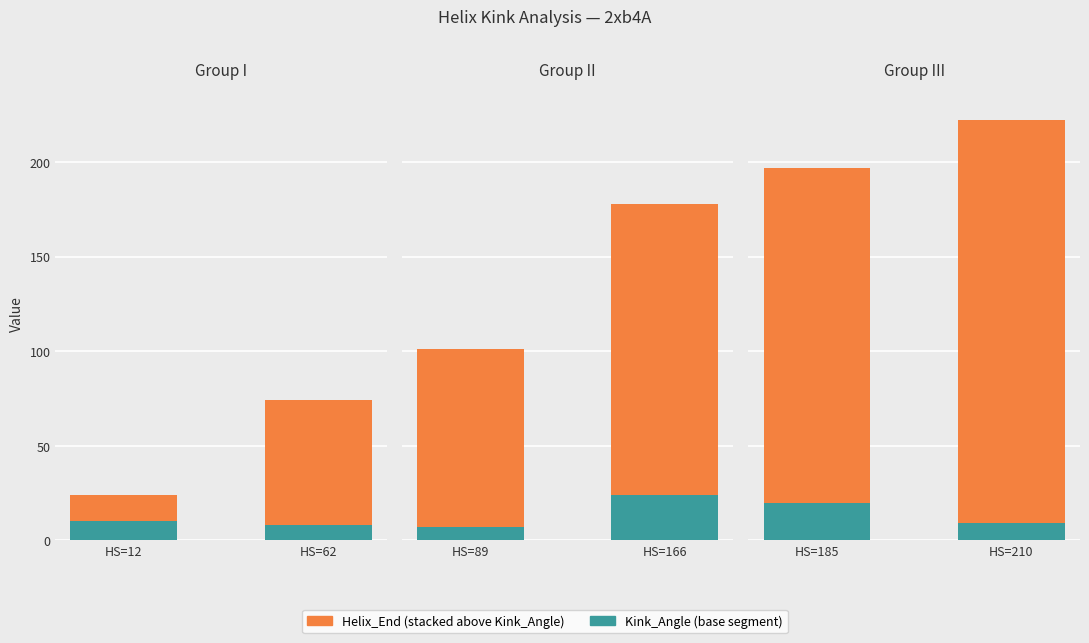

What are all the series names shown in the legend?

Kink_Angle (base), Helix_End (stacked)